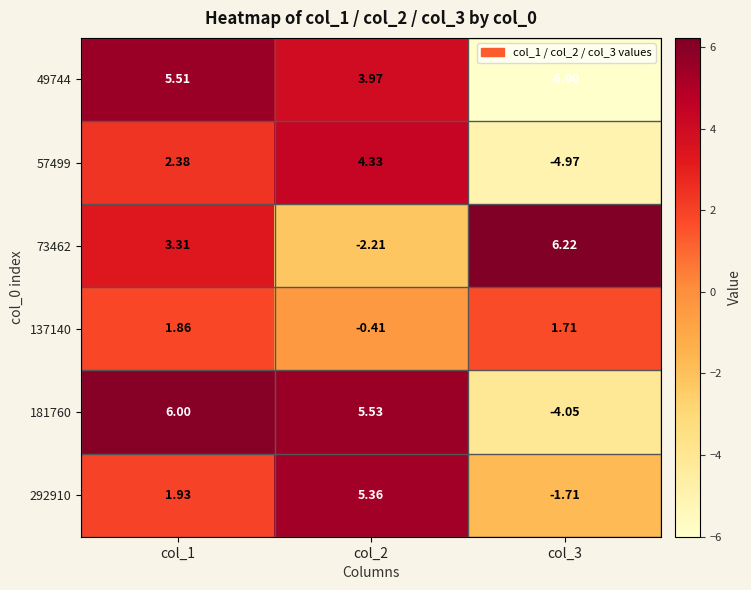

Which series has the largest total across all categories?

181760